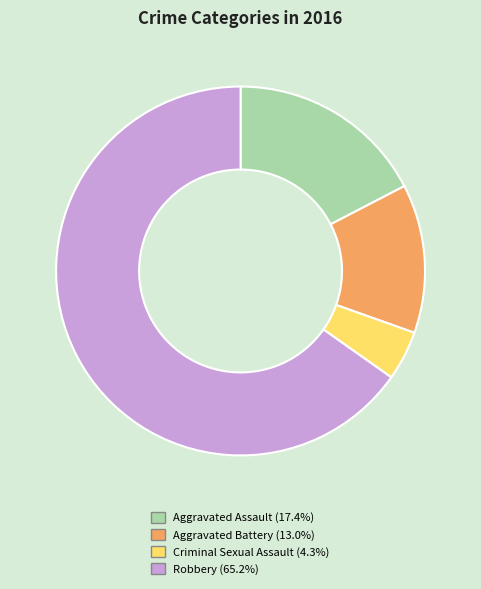

Combined, do Aggravated Battery and Aggravated Assault account for over 50%?

No